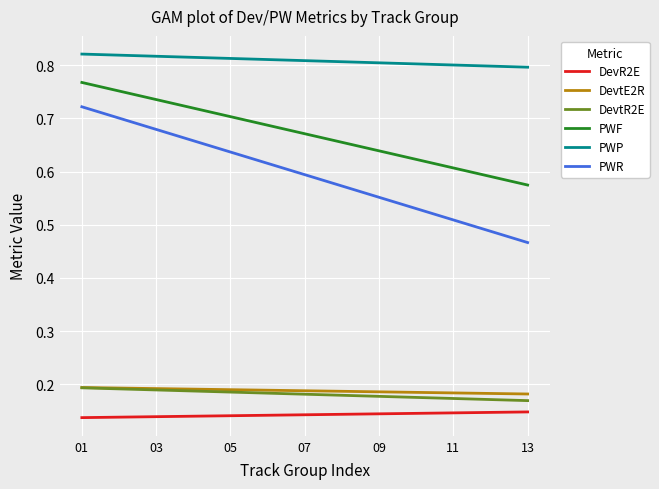

Which series has the widest spread of values?

PWR